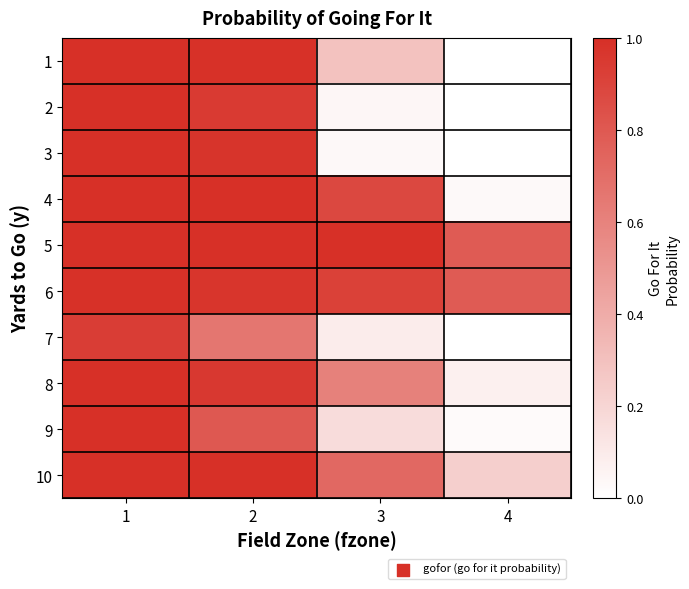

At 2, list the series in order from largest to smallest.

4, 5, 10, 1, 3, 6, 8, 2, 9, 7